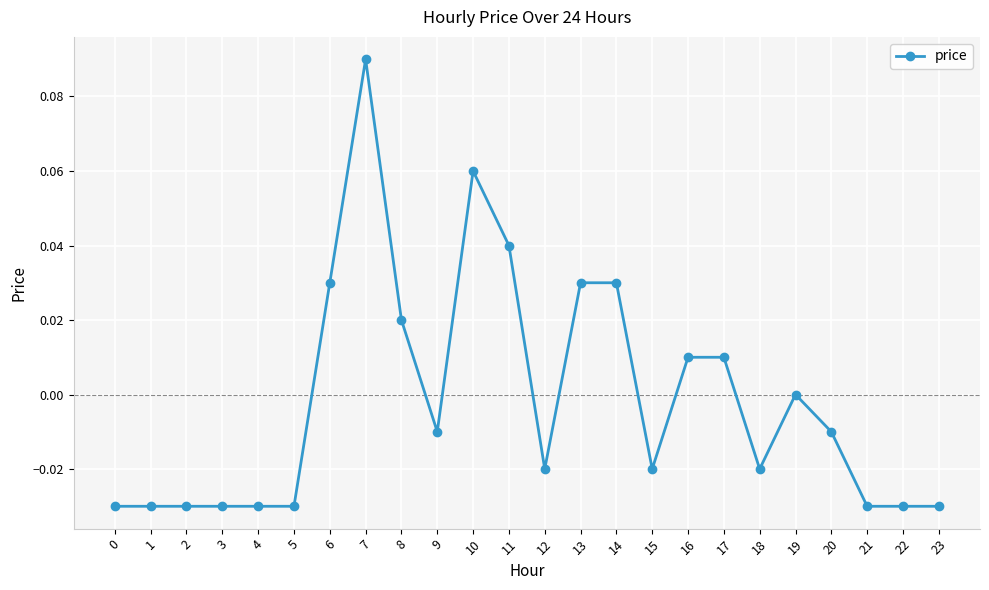

Does the chart display data point markers on the line(s)?

Yes